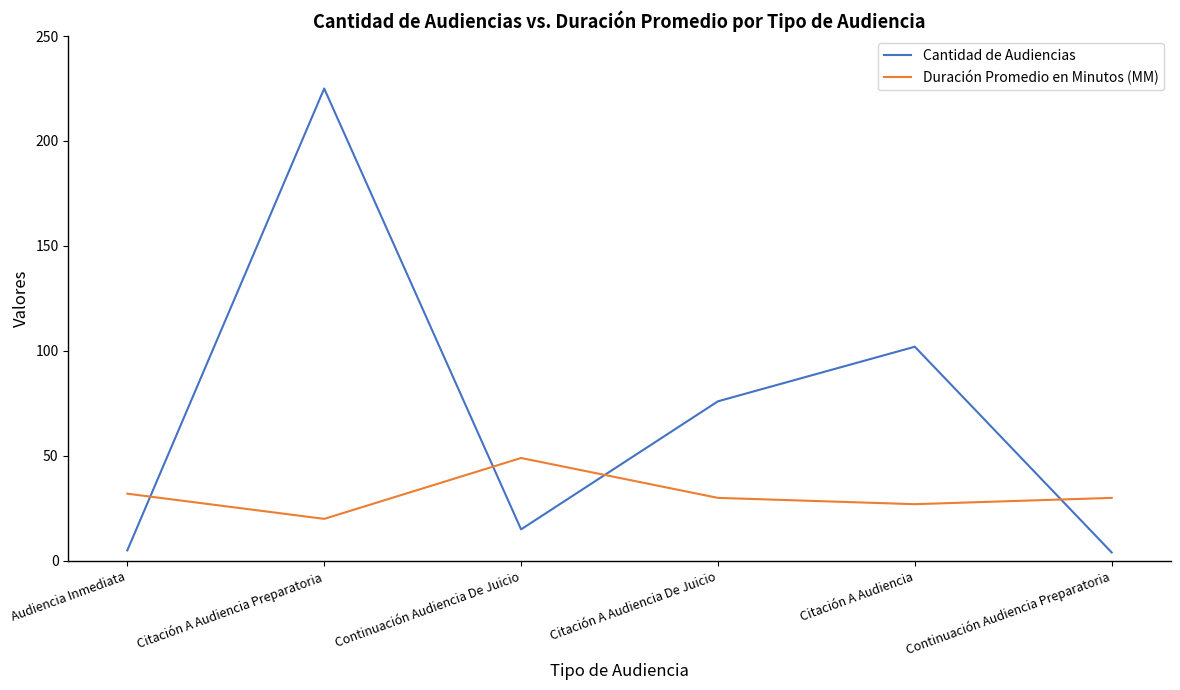

Which series ends up on top after the final intersection of Duración Promedio en Minutos (MM) and Cantidad de Audiencias?

Duración Promedio en Minutos (MM)